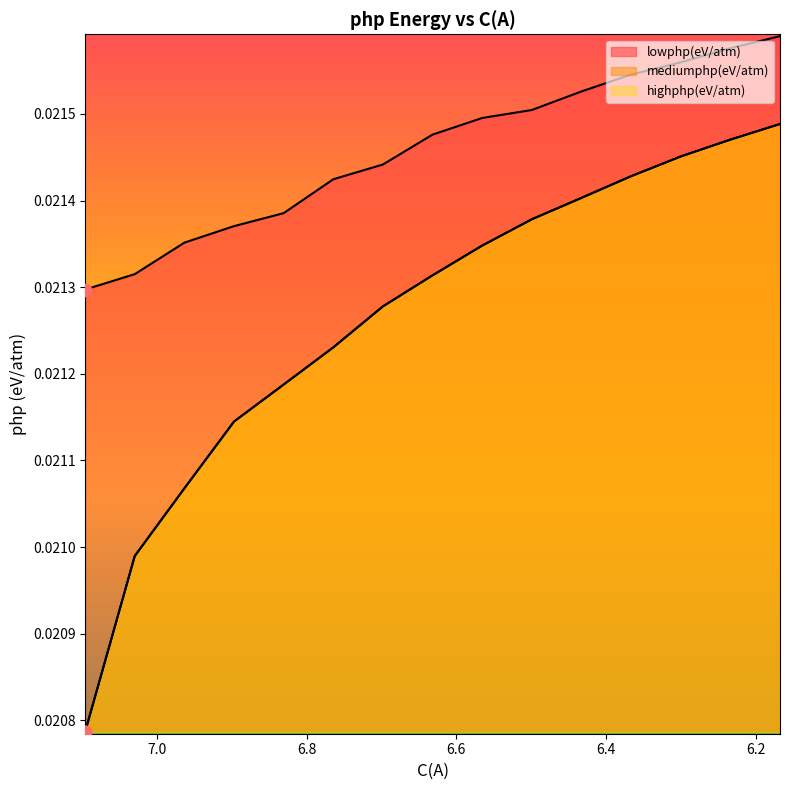

Which series has the largest total across all categories?

lowphp(eV/atm)